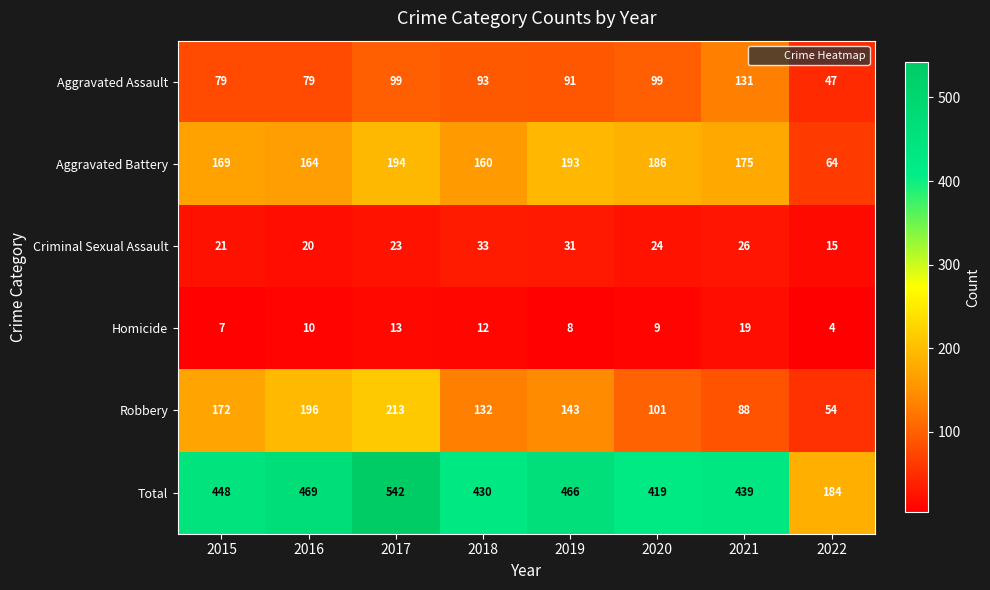

Count the number of data series in this chart.

6